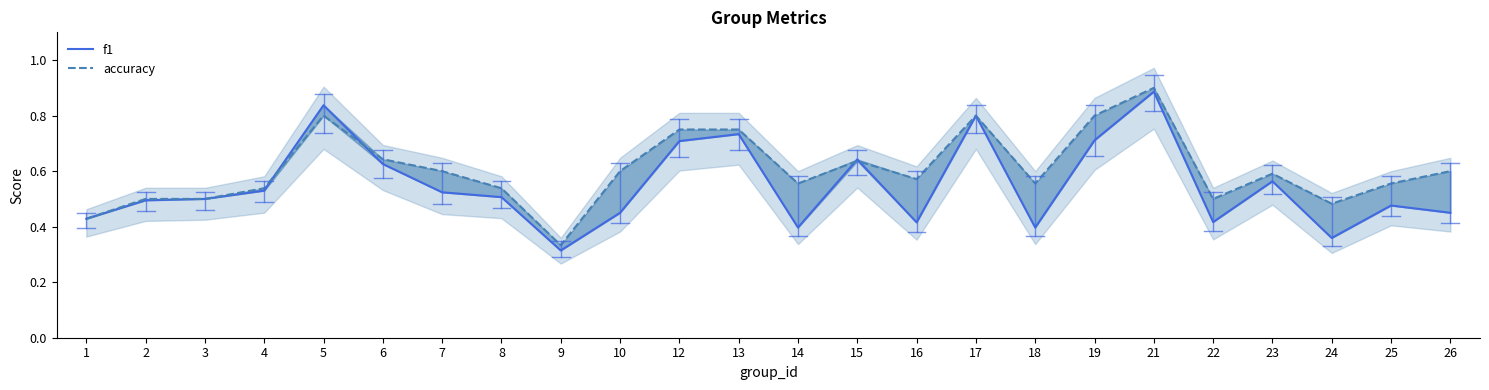

Reading left to right, extract all data points from this chart.

f1: 1=0.4	2=0.5	3=0.5	4=0.5	5=0.8	6=0.6	7=0.5	8=0.5	9=0.3	10=0.5	12=0.7	13=0.7	14=0.4	15=0.6	16=0.4	17=0.8	18=0.4	19=0.7	21=0.9	22=0.4	23=0.6	24=0.4	25=0.5	26=0.5
accuracy: 1=0.4	2=0.5	3=0.5	4=0.5	5=0.8	6=0.6	7=0.6	8=0.5	9=0.3	10=0.6	12=0.8	13=0.8	14=0.6	15=0.6	16=0.6	17=0.8	18=0.6	19=0.8	21=0.9	22=0.5	23=0.6	24=0.5	25=0.6	26=0.6